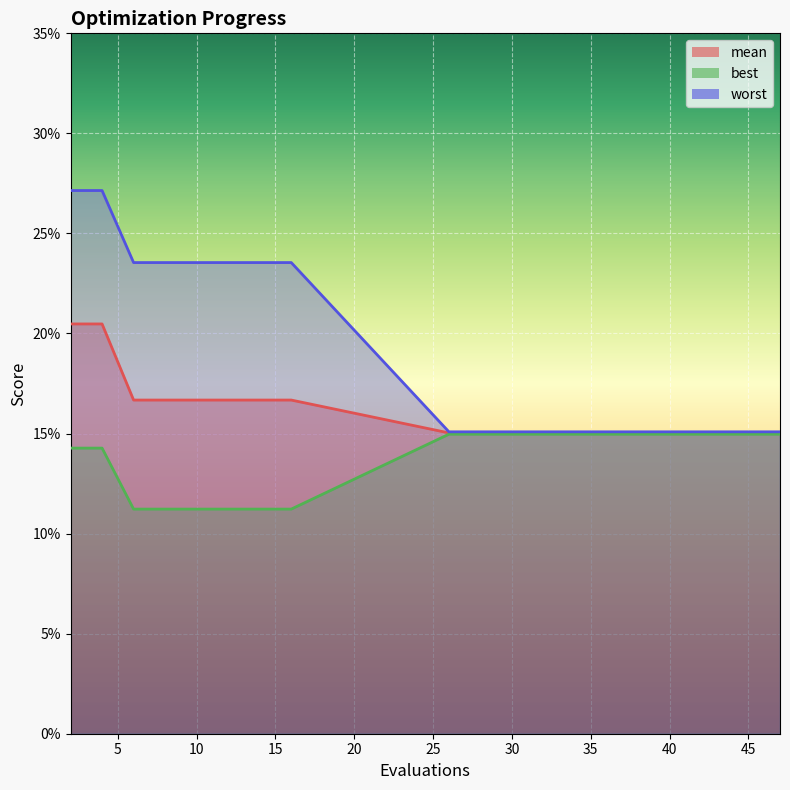

List the series in order of their peak value, lowest first.

best, mean, worst